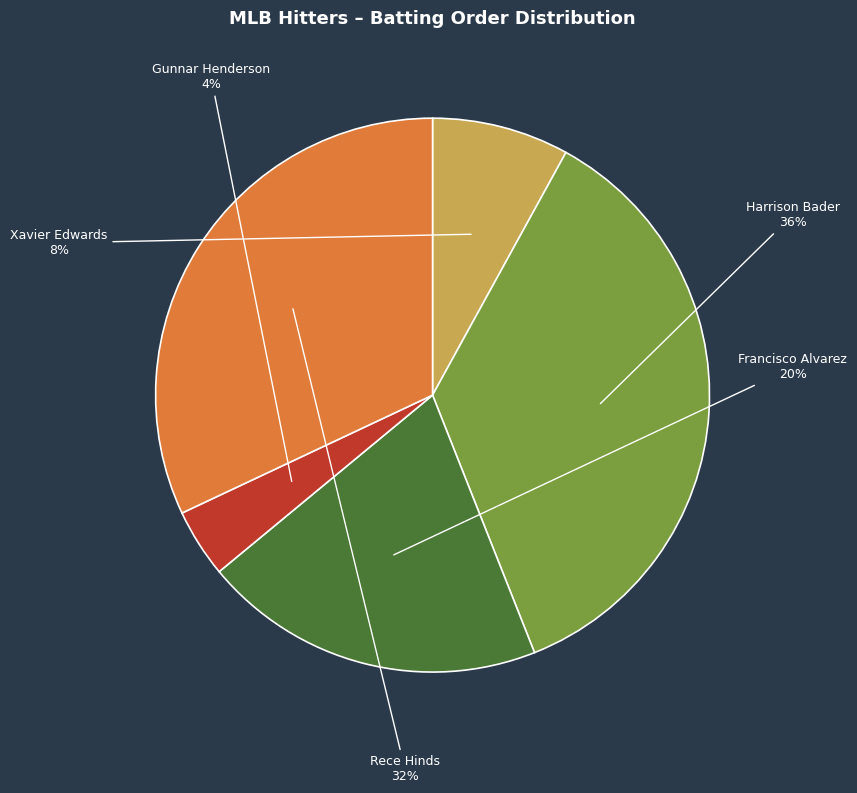

Is there a majority slice in this chart?

No